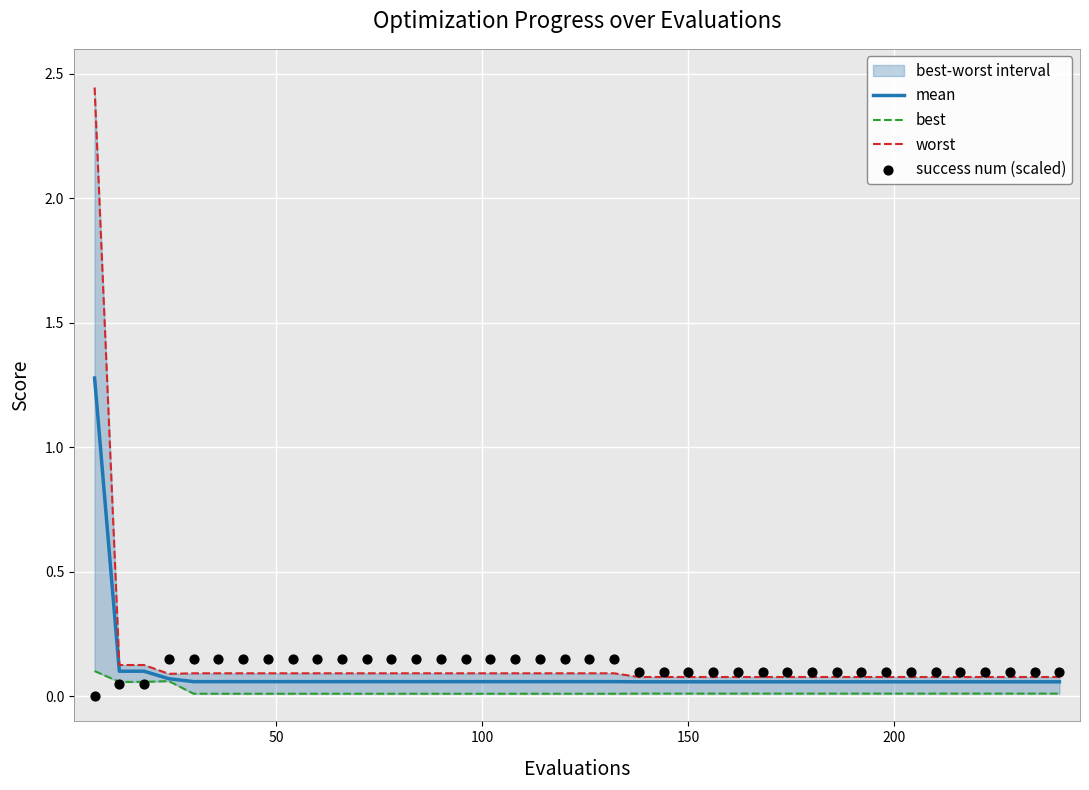

Which series contains the highest Y value?

worst